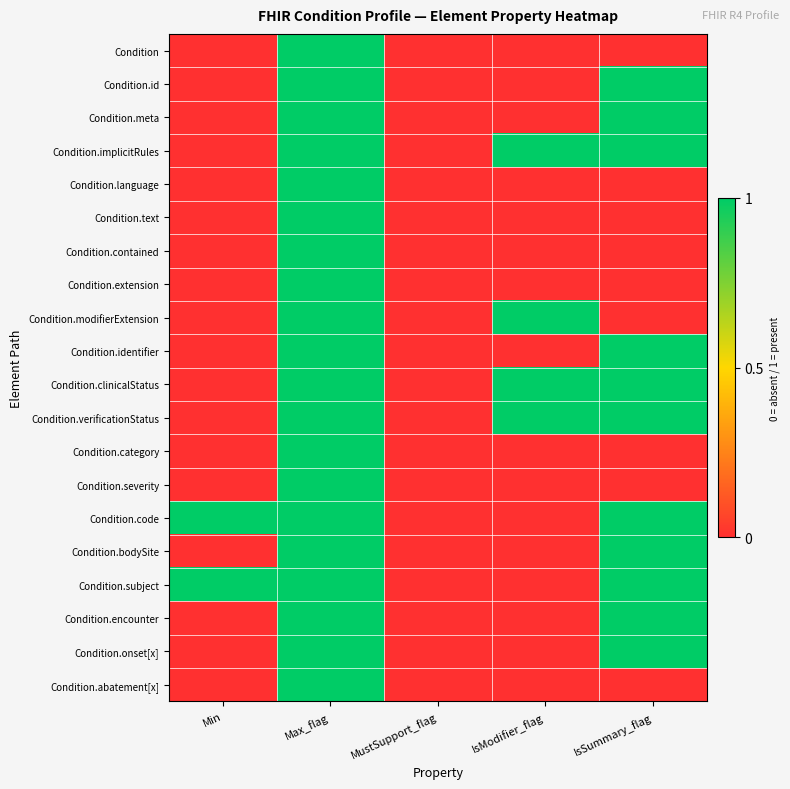

Reading right to left, extract all data points from this chart.

Condition: IsSummary_flag=0	IsModifier_flag=0	MustSupport_flag=0	Max_flag=1	Min=0
Condition.id: IsSummary_flag=1	IsModifier_flag=0	MustSupport_flag=0	Max_flag=1	Min=0
Condition.meta: IsSummary_flag=1	IsModifier_flag=0	MustSupport_flag=0	Max_flag=1	Min=0
Condition.implicitRules: IsSummary_flag=1	IsModifier_flag=1	MustSupport_flag=0	Max_flag=1	Min=0
Condition.language: IsSummary_flag=0	IsModifier_flag=0	MustSupport_flag=0	Max_flag=1	Min=0
Condition.text: IsSummary_flag=0	IsModifier_flag=0	MustSupport_flag=0	Max_flag=1	Min=0
Condition.contained: IsSummary_flag=0	IsModifier_flag=0	MustSupport_flag=0	Max_flag=1	Min=0
Condition.extension: IsSummary_flag=0	IsModifier_flag=0	MustSupport_flag=0	Max_flag=1	Min=0
Condition.modifierExtension: IsSummary_flag=0	IsModifier_flag=1	MustSupport_flag=0	Max_flag=1	Min=0
Condition.identifier: IsSummary_flag=1	IsModifier_flag=0	MustSupport_flag=0	Max_flag=1	Min=0
Condition.clinicalStatus: IsSummary_flag=1	IsModifier_flag=1	MustSupport_flag=0	Max_flag=1	Min=0
Condition.verificationStatus: IsSummary_flag=1	IsModifier_flag=1	MustSupport_flag=0	Max_flag=1	Min=0
Condition.category: IsSummary_flag=0	IsModifier_flag=0	MustSupport_flag=0	Max_flag=1	Min=0
Condition.severity: IsSummary_flag=0	IsModifier_flag=0	MustSupport_flag=0	Max_flag=1	Min=0
Condition.code: IsSummary_flag=1	IsModifier_flag=0	MustSupport_flag=0	Max_flag=1	Min=1
Condition.bodySite: IsSummary_flag=1	IsModifier_flag=0	MustSupport_flag=0	Max_flag=1	Min=0
Condition.subject: IsSummary_flag=1	IsModifier_flag=0	MustSupport_flag=0	Max_flag=1	Min=1
Condition.encounter: IsSummary_flag=1	IsModifier_flag=0	MustSupport_flag=0	Max_flag=1	Min=0
Condition.onset[x]: IsSummary_flag=1	IsModifier_flag=0	MustSupport_flag=0	Max_flag=1	Min=0
Condition.abatement[x]: IsSummary_flag=0	IsModifier_flag=0	MustSupport_flag=0	Max_flag=1	Min=0